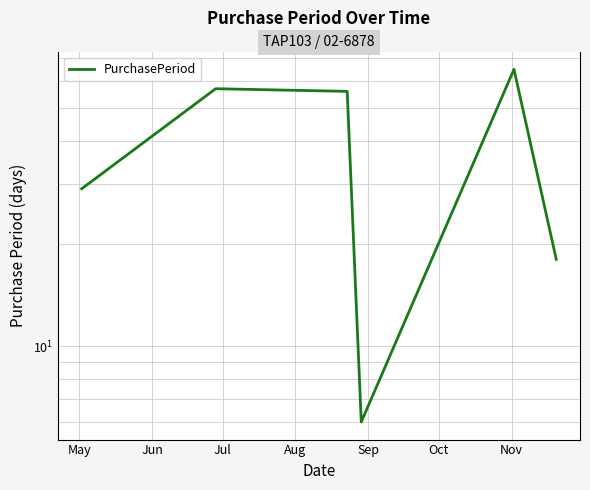

Count the number of categories in the chart.

6